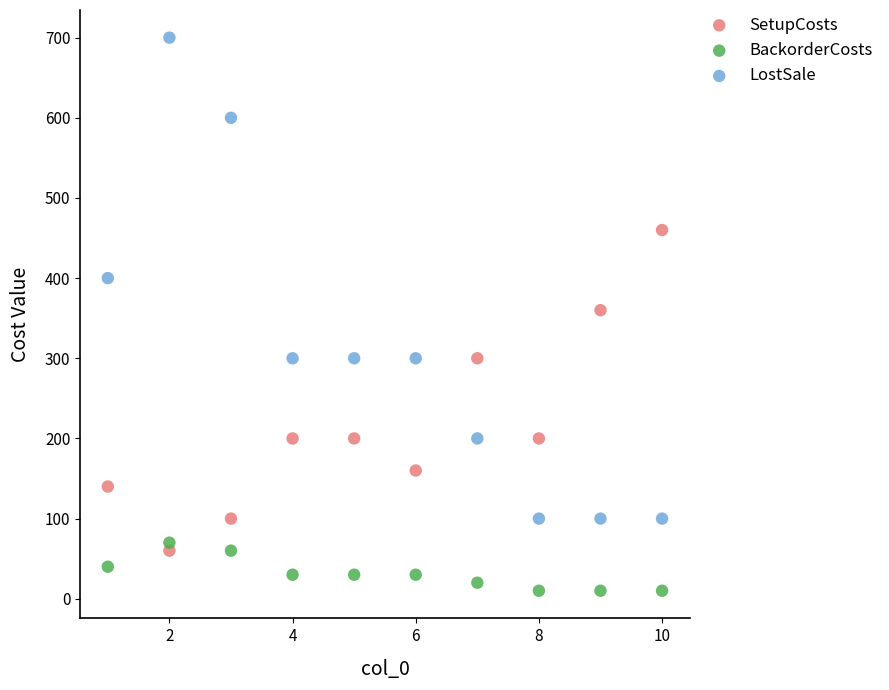

Which series contains the highest Y value?

LostSale